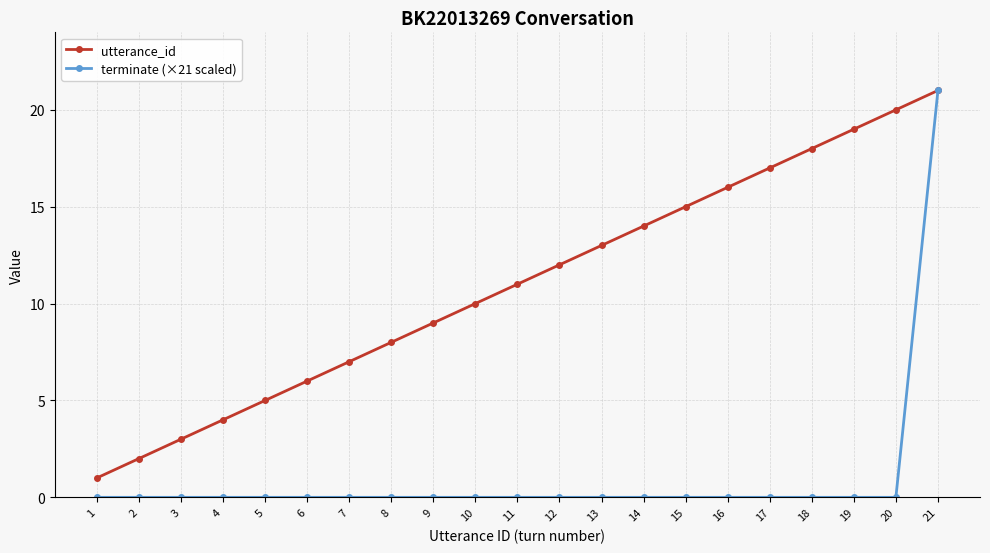

What is the maximum value for utterance_id?

21